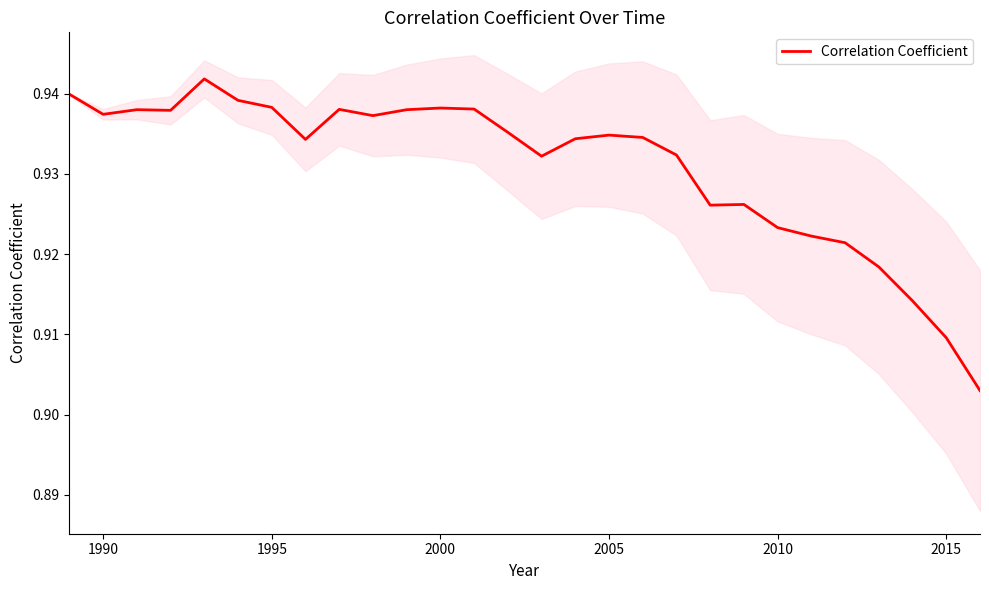

How many lines are shown in the chart?

1